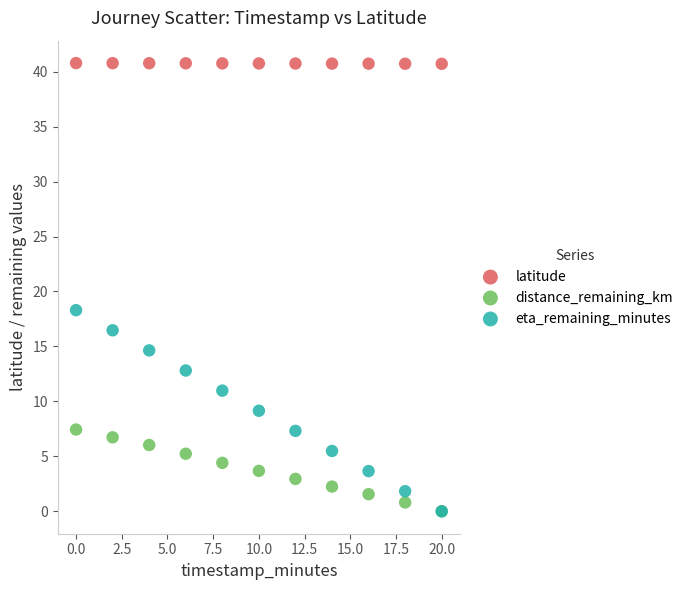

Across all series, what Y value is closest to 20?

18.3